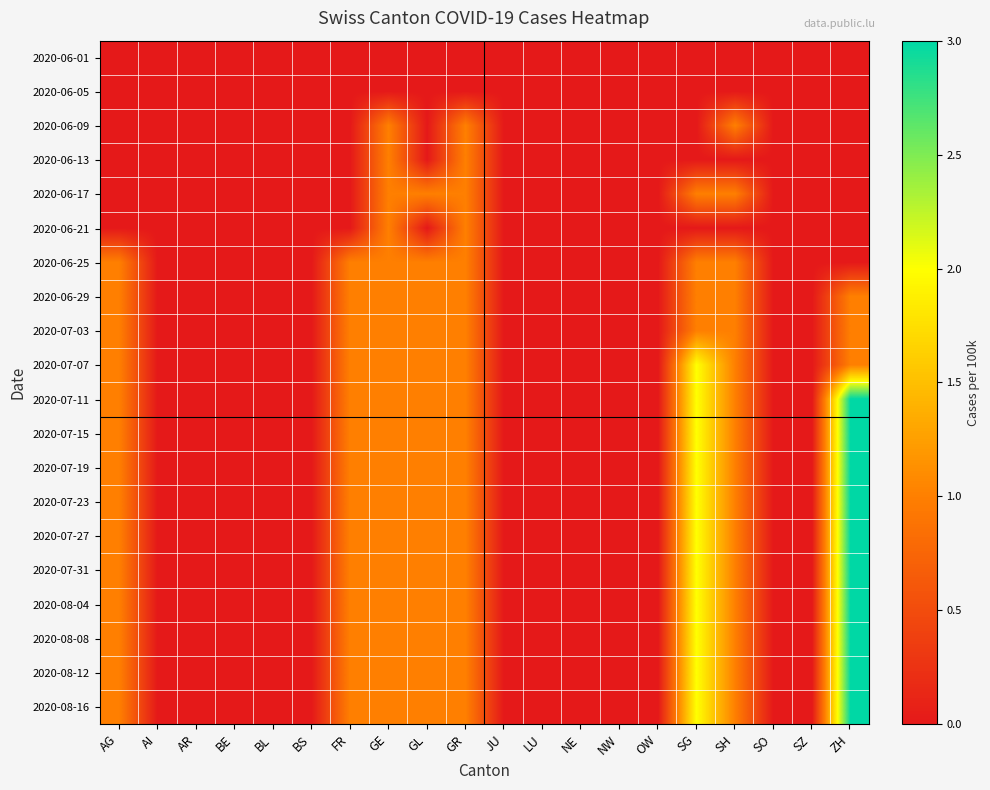

Reading left to right, transcribe all the data shown in this chart.

2020-06-01: AG=0	AI=0	AR=0	BE=0	BL=0	BS=0	FR=0	GE=0	GL=0	GR=0	JU=0	LU=0	NE=0	NW=0	OW=0	SG=0	SH=0	SO=0	SZ=0	ZH=0
2020-06-05: AG=0	AI=0	AR=0	BE=0	BL=0	BS=0	FR=0	GE=0	GL=0	GR=0	JU=0	LU=0	NE=0	NW=0	OW=0	SG=0	SH=0	SO=0	SZ=0	ZH=0
2020-06-09: AG=0	AI=0	AR=0	BE=0	BL=0	BS=0	FR=0	GE=1	GL=0	GR=1	JU=0	LU=0	NE=0	NW=0	OW=0	SG=0	SH=1	SO=0	SZ=0	ZH=0
2020-06-13: AG=0	AI=0	AR=0	BE=0	BL=0	BS=0	FR=0	GE=1	GL=0	GR=1	JU=0	LU=0	NE=0	NW=0	OW=0	SG=0	SH=0	SO=0	SZ=0	ZH=0
2020-06-17: AG=0	AI=0	AR=0	BE=0	BL=0	BS=0	FR=0	GE=1	GL=1	GR=1	JU=0	LU=0	NE=0	NW=0	OW=0	SG=1	SH=1	SO=0	SZ=0	ZH=0
2020-06-21: AG=0	AI=0	AR=0	BE=0	BL=0	BS=0	FR=0	GE=1	GL=0	GR=1	JU=0	LU=0	NE=0	NW=0	OW=0	SG=0	SH=0	SO=0	SZ=0	ZH=0
2020-06-25: AG=1	AI=0	AR=0	BE=0	BL=0	BS=0	FR=1	GE=1	GL=1	GR=1	JU=0	LU=0	NE=0	NW=0	OW=0	SG=1	SH=1	SO=0	SZ=0	ZH=0
2020-06-29: AG=1	AI=0	AR=0	BE=0	BL=0	BS=0	FR=1	GE=1	GL=1	GR=1	JU=0	LU=0	NE=0	NW=0	OW=0	SG=1	SH=1	SO=0	SZ=0	ZH=1
2020-07-03: AG=1	AI=0	AR=0	BE=0	BL=0	BS=0	FR=1	GE=1	GL=1	GR=1	JU=0	LU=0	NE=0	NW=0	OW=0	SG=1	SH=1	SO=0	SZ=0	ZH=1
2020-07-07: AG=1	AI=0	AR=0	BE=0	BL=0	BS=0	FR=1	GE=1	GL=1	GR=1	JU=0	LU=0	NE=0	NW=0	OW=0	SG=2	SH=1	SO=0	SZ=0	ZH=1
2020-07-11: AG=1	AI=0	AR=0	BE=0	BL=0	BS=0	FR=1	GE=1	GL=1	GR=1	JU=0	LU=0	NE=0	NW=0	OW=0	SG=2	SH=1	SO=0	SZ=0	ZH=3
2020-07-15: AG=1	AI=0	AR=0	BE=0	BL=0	BS=0	FR=1	GE=1	GL=1	GR=1	JU=0	LU=0	NE=0	NW=0	OW=0	SG=2	SH=1	SO=0	SZ=0	ZH=3
2020-07-19: AG=1	AI=0	AR=0	BE=0	BL=0	BS=0	FR=1	GE=1	GL=1	GR=1	JU=0	LU=0	NE=0	NW=0	OW=0	SG=2	SH=1	SO=0	SZ=0	ZH=3
2020-07-23: AG=1	AI=0	AR=0	BE=0	BL=0	BS=0	FR=1	GE=1	GL=1	GR=1	JU=0	LU=0	NE=0	NW=0	OW=0	SG=2	SH=1	SO=0	SZ=0	ZH=3
2020-07-27: AG=1	AI=0	AR=0	BE=0	BL=0	BS=0	FR=1	GE=1	GL=1	GR=1	JU=0	LU=0	NE=0	NW=0	OW=0	SG=2	SH=1	SO=0	SZ=0	ZH=3
2020-07-31: AG=1	AI=0	AR=0	BE=0	BL=0	BS=0	FR=1	GE=1	GL=1	GR=1	JU=0	LU=0	NE=0	NW=0	OW=0	SG=2	SH=1	SO=0	SZ=0	ZH=3
2020-08-04: AG=1	AI=0	AR=0	BE=0	BL=0	BS=0	FR=1	GE=1	GL=1	GR=1	JU=0	LU=0	NE=0	NW=0	OW=0	SG=2	SH=1	SO=0	SZ=0	ZH=3
2020-08-08: AG=1	AI=0	AR=0	BE=0	BL=0	BS=0	FR=1	GE=1	GL=1	GR=1	JU=0	LU=0	NE=0	NW=0	OW=0	SG=2	SH=1	SO=0	SZ=0	ZH=3
2020-08-12: AG=1	AI=0	AR=0	BE=0	BL=0	BS=0	FR=1	GE=1	GL=1	GR=1	JU=0	LU=0	NE=0	NW=0	OW=0	SG=2	SH=1	SO=0	SZ=0	ZH=3
2020-08-16: AG=1	AI=0	AR=0	BE=0	BL=0	BS=0	FR=1	GE=1	GL=1	GR=1	JU=0	LU=0	NE=0	NW=0	OW=0	SG=2	SH=1	SO=0	SZ=0	ZH=3